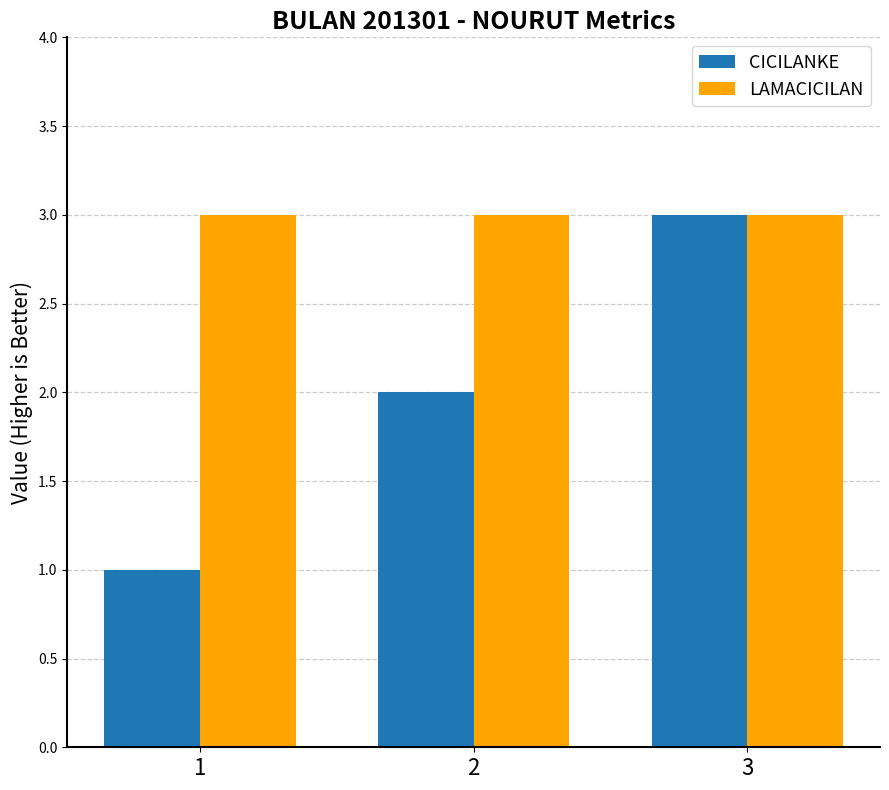

Which series has the widest spread of values?

CICILANKE